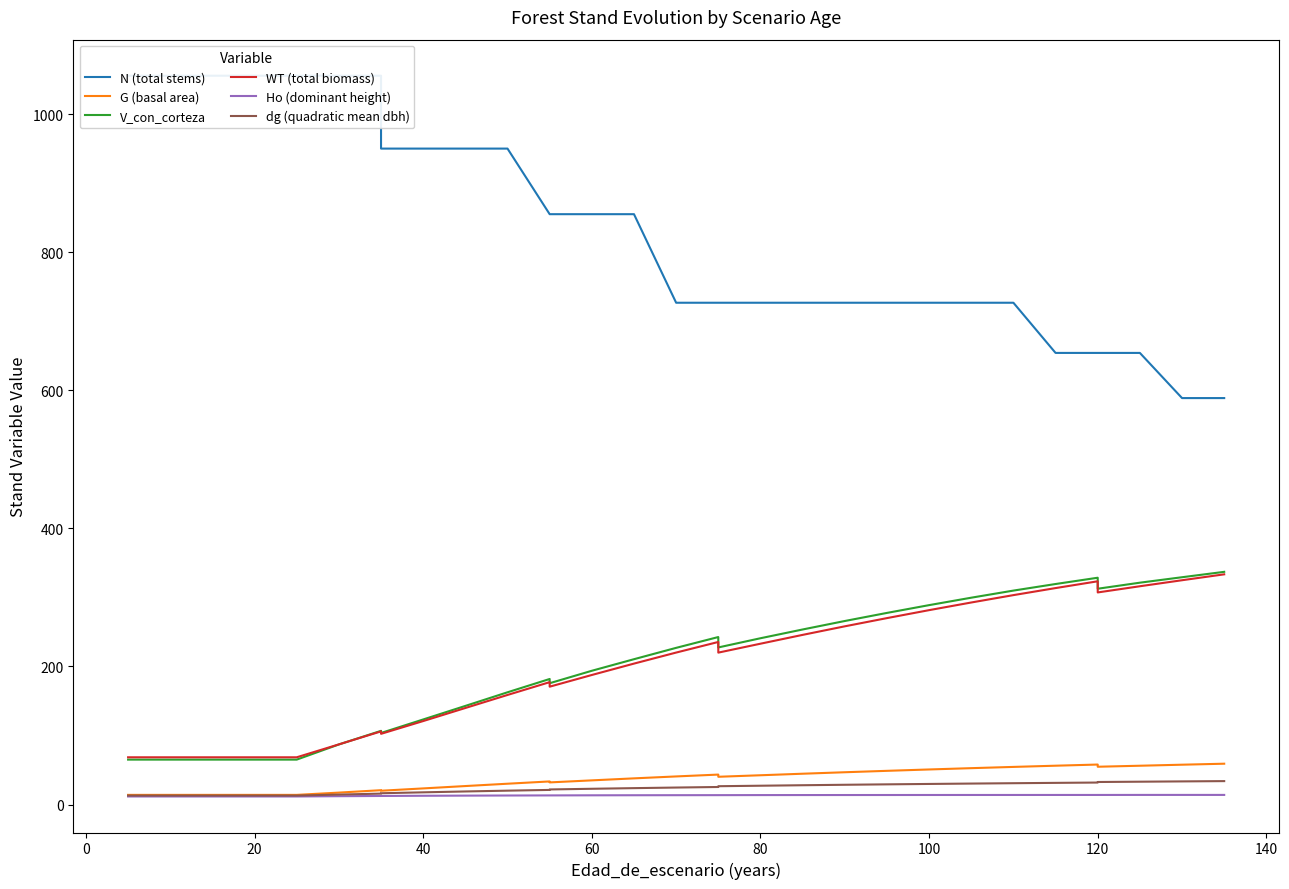

How many categories are shown in the chart?

32